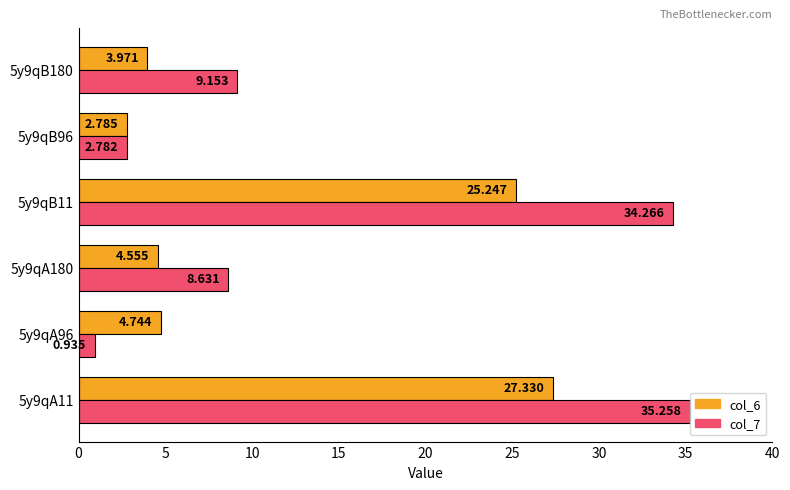

Is the value of col_6 at 5y9qB11 greater than the value of col_7 at 5y9qA96?

Yes